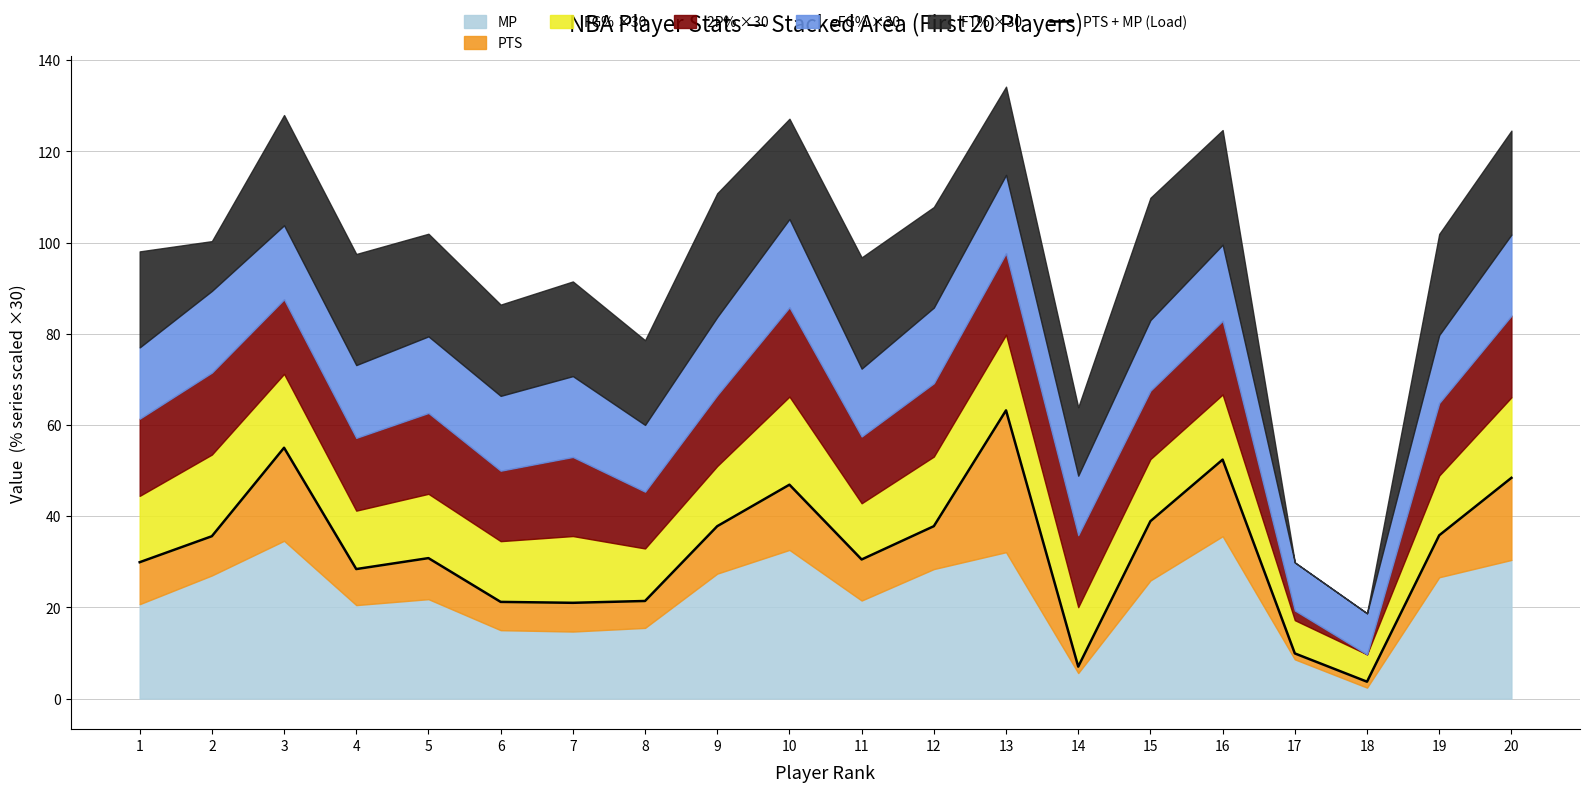

Approximately how many times larger is the value at 2 compared to 20?

0.7